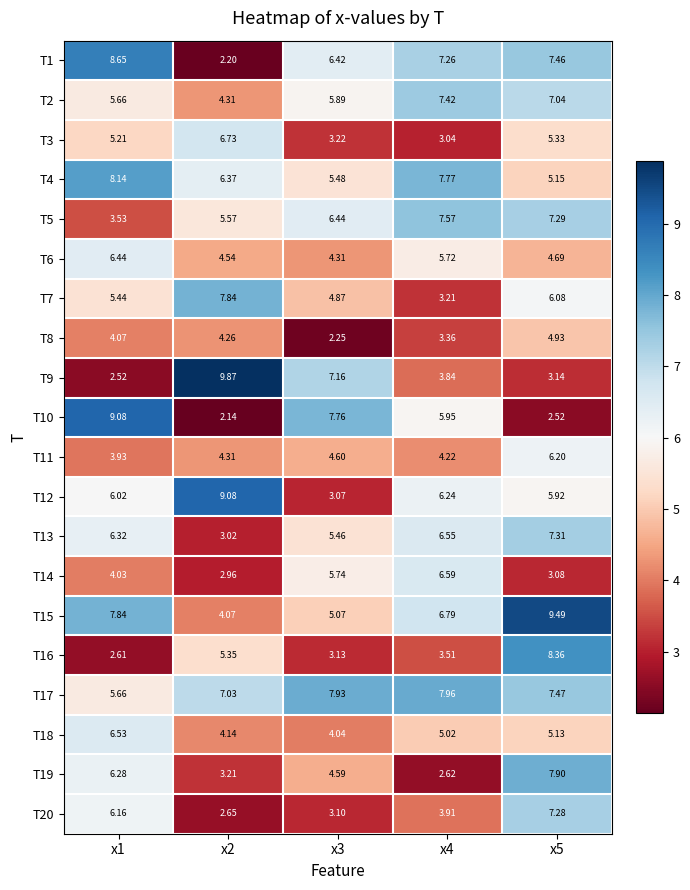

Is the value of T17 at x4 greater than the value of T20 at x5?

Yes